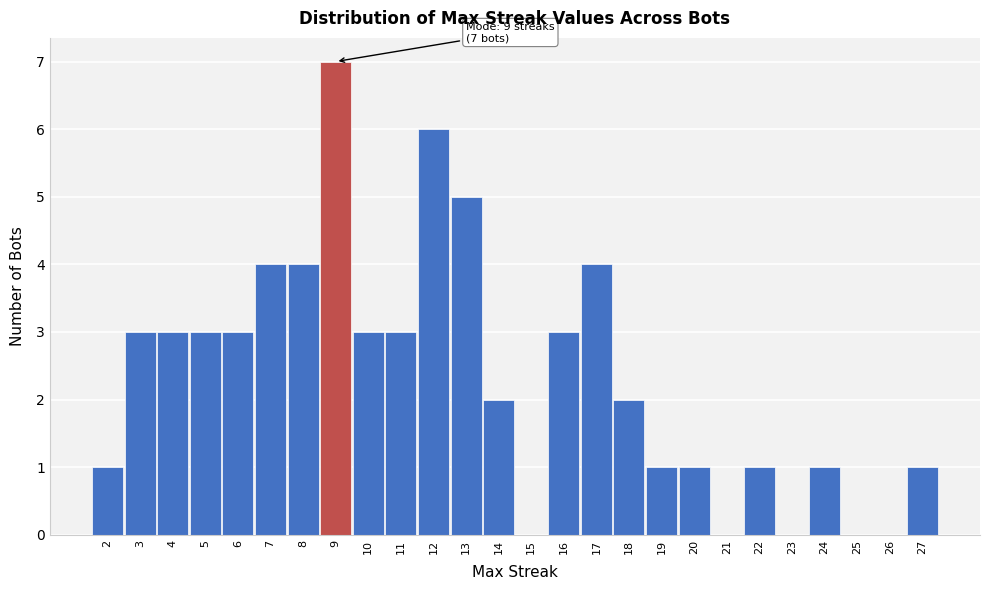

Which range on the x-axis has the tallest bar?

8.5 to 9.5